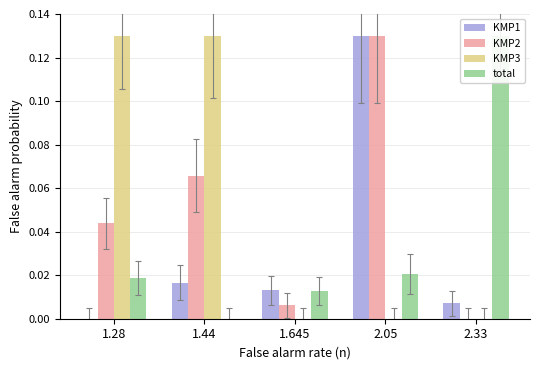

Reading left to right, what are all the values shown in this chart?

KMP1: 1.28=0.0	1.44=0.0	1.645=0.0	2.05=0.1	2.33=0.0
KMP2: 1.28=0.0	1.44=0.1	1.645=0.0	2.05=0.1	2.33=0.0
KMP3: 1.28=0.1	1.44=0.1	1.645=0.0	2.05=0.0	2.33=0.0
total: 1.28=0.0	1.44=0.0	1.645=0.0	2.05=0.0	2.33=0.1